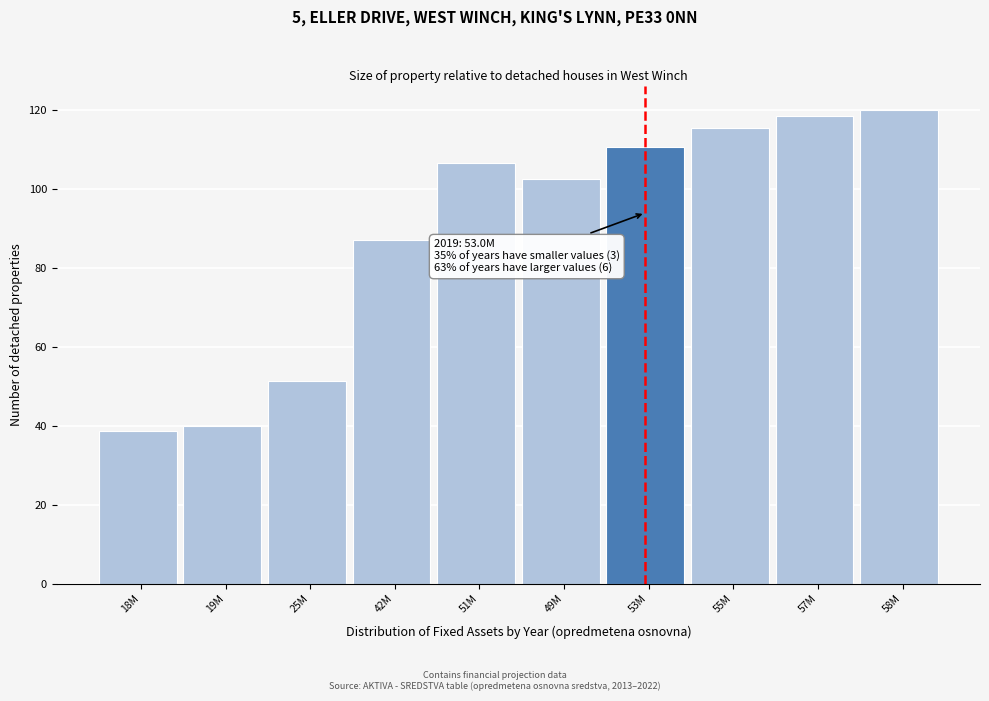

Reading right to left, what are all the values shown in this chart?

58M=120.0	57M=118.5	55M=115.3	53M=110.4	49M=102.5	51M=106.4	42M=87.0	25M=51.2	19M=40.0	18M=38.5